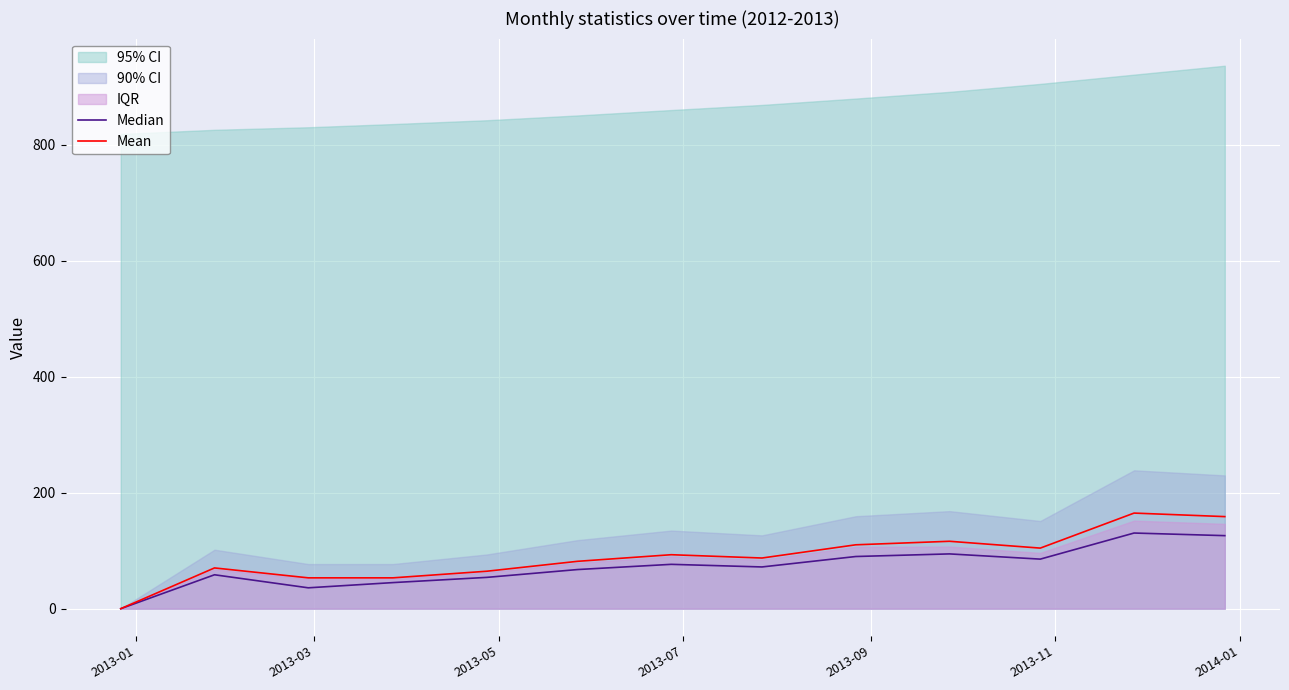

What is the maximum value for Mean?

164.9